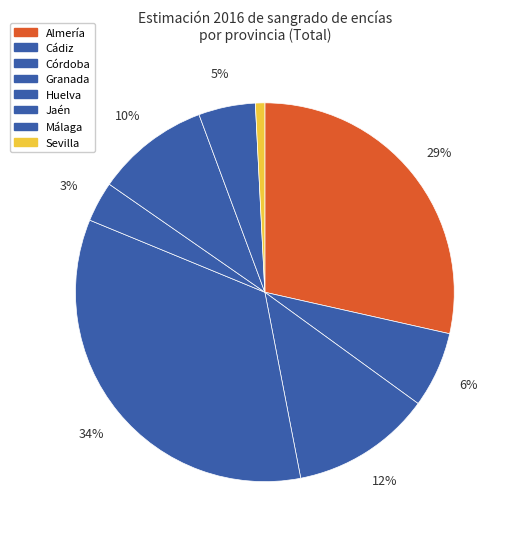

To the nearest percent, what percentage of the pie is Almería?

29%